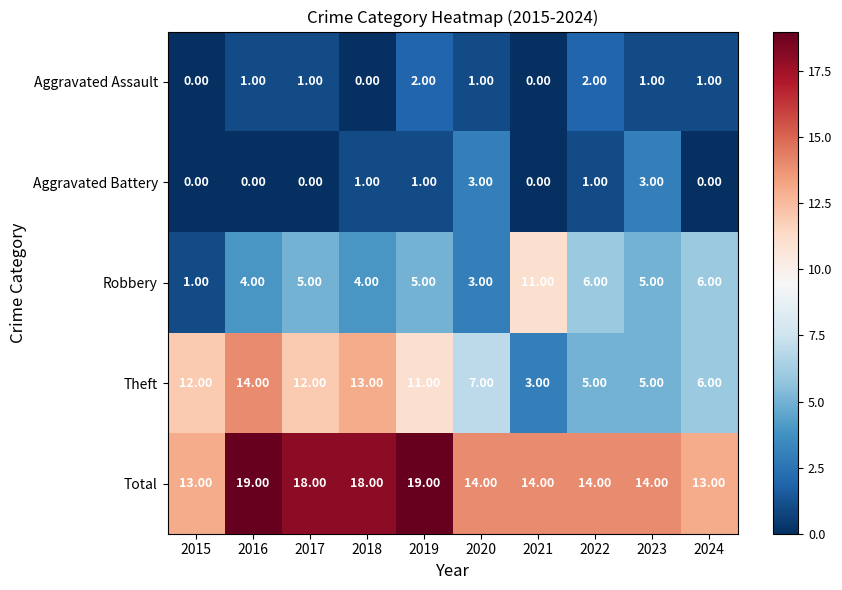

List the series in order of their peak value, lowest first.

Aggravated Assault, Aggravated Battery, Robbery, Theft, Total